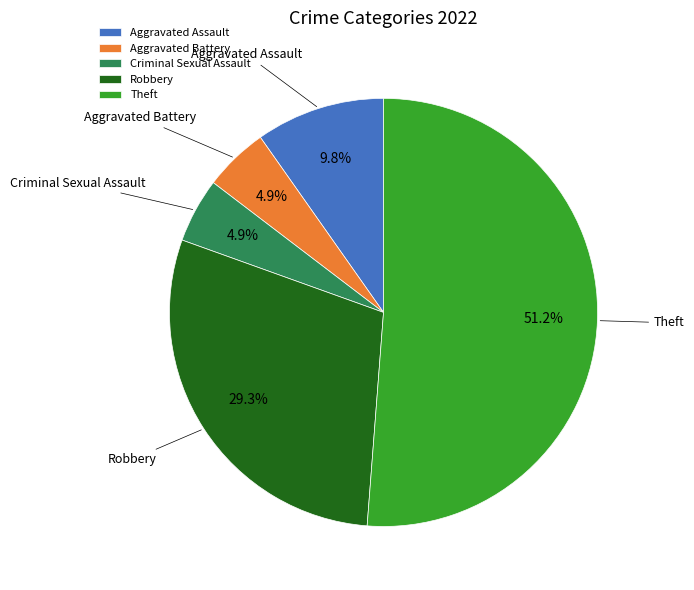

How many segments does this pie chart have?

5